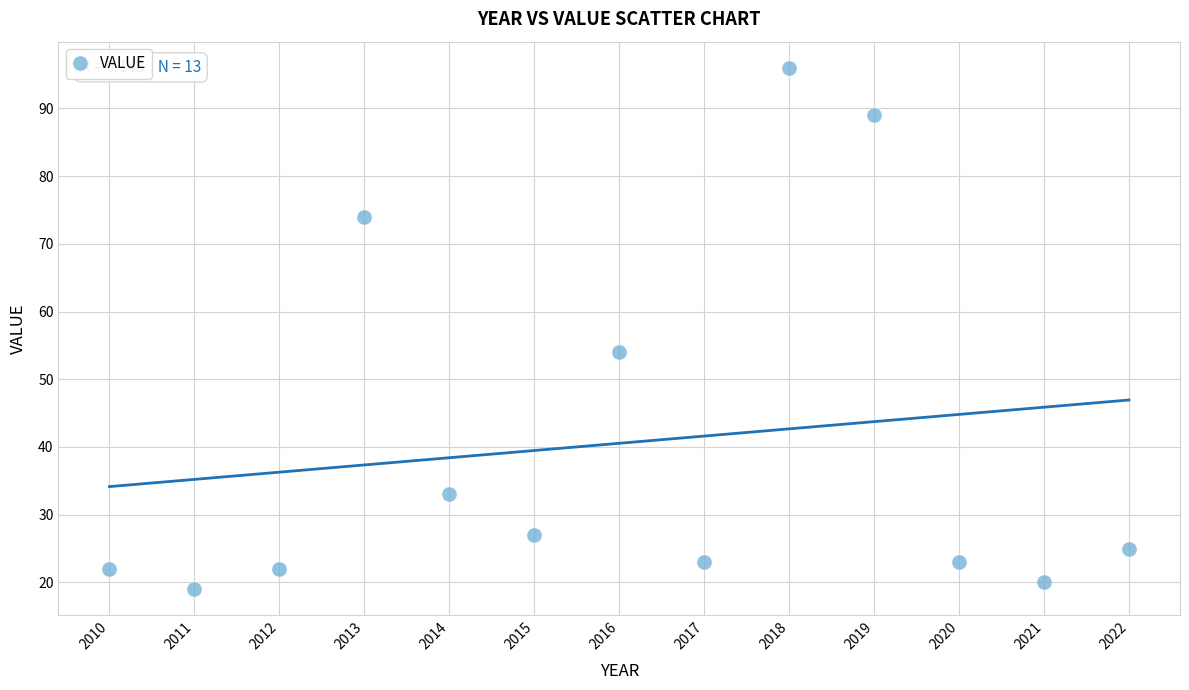

What Y value in the scatter plot is closest to 57?

54